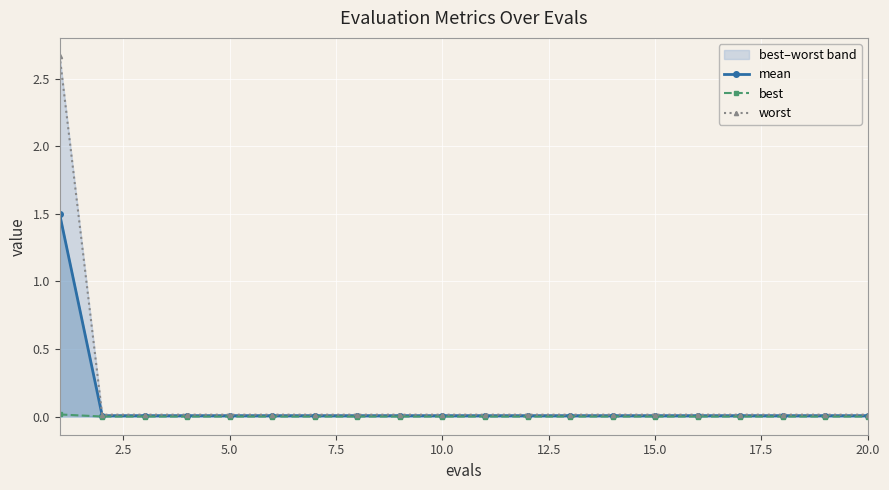

What is the maximum value for mean?

1.5